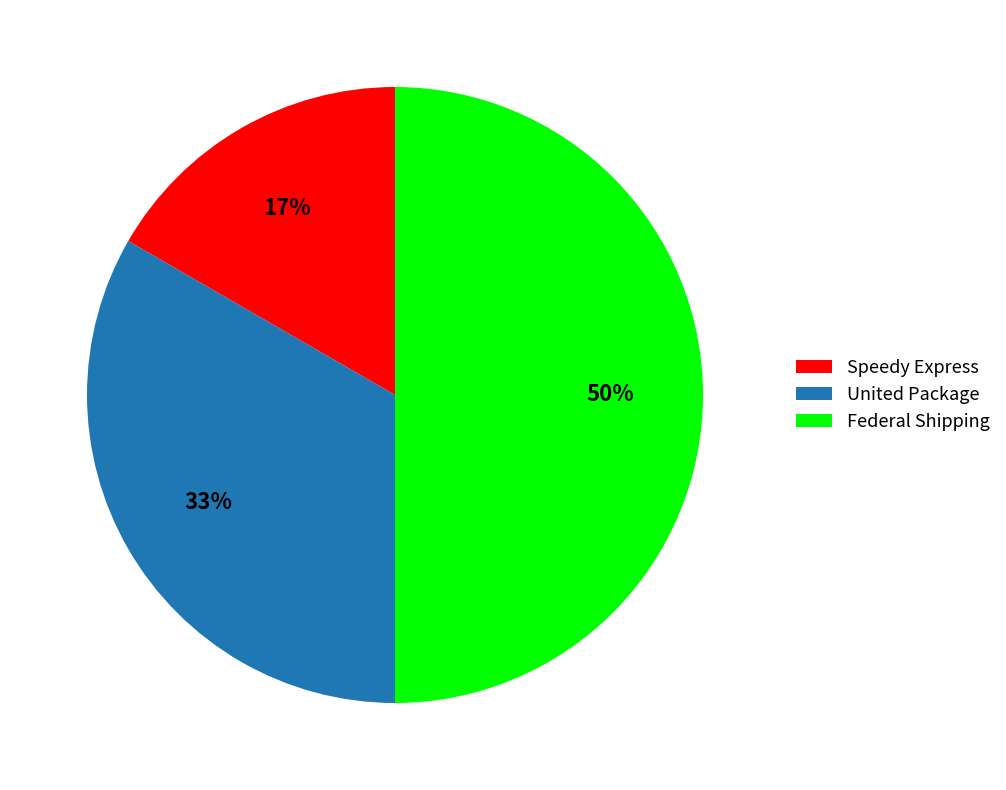

What is the ratio of the value at Speedy Express to the value at United Package?

0.5